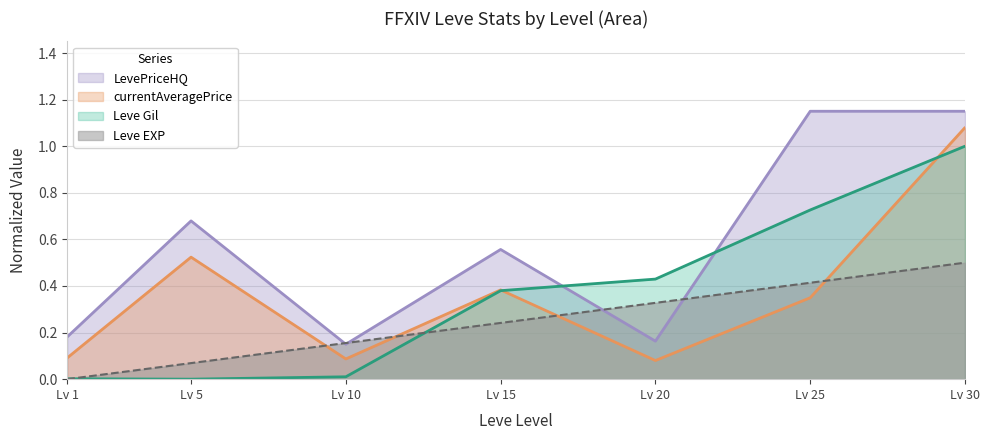

What is the average value of the currentAveragePrice (avg) series?

0.4